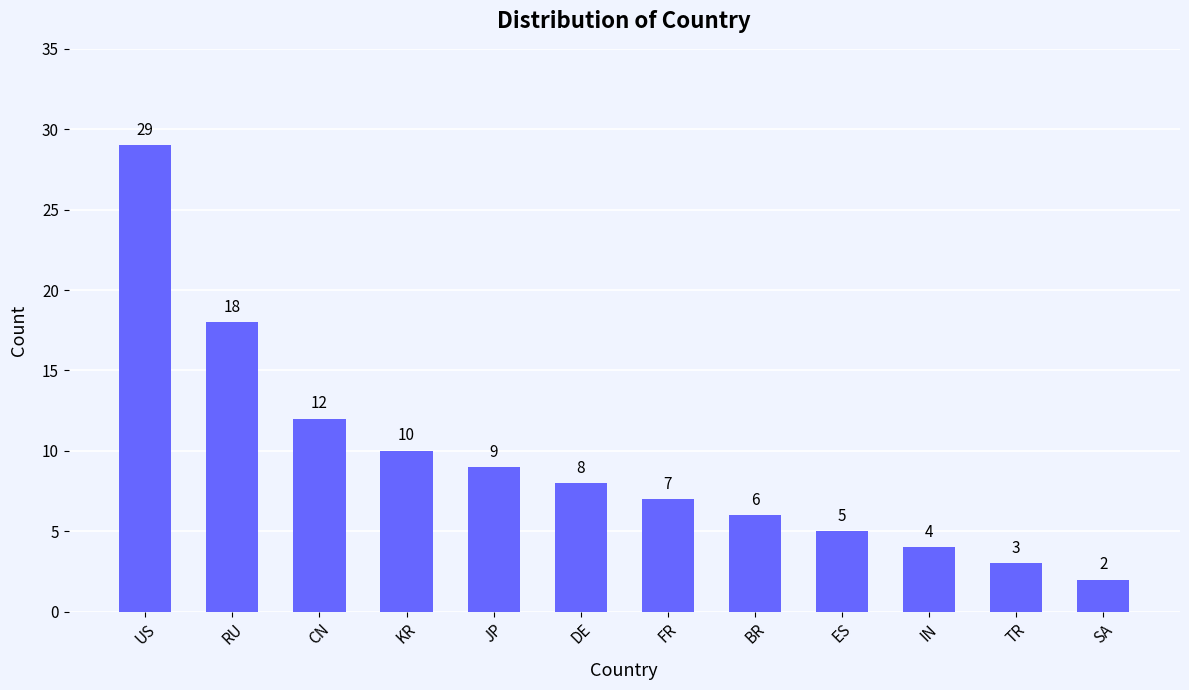

Reading left to right, what are all the values shown in this chart?

29	18	12	10	9	8	7	6	5	4	3	2